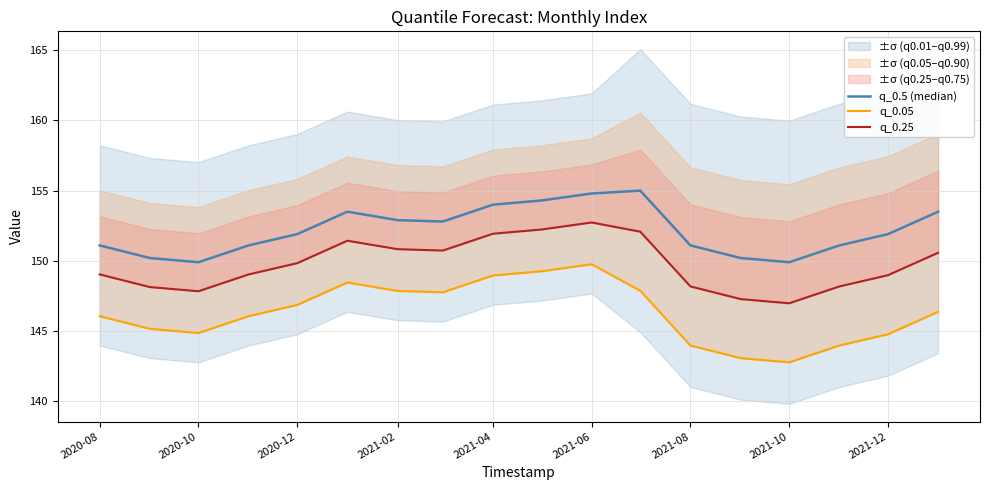

List the series in order of their overall mean, lowest first.

q_0.05, q_0.25, q_0.5 (median)